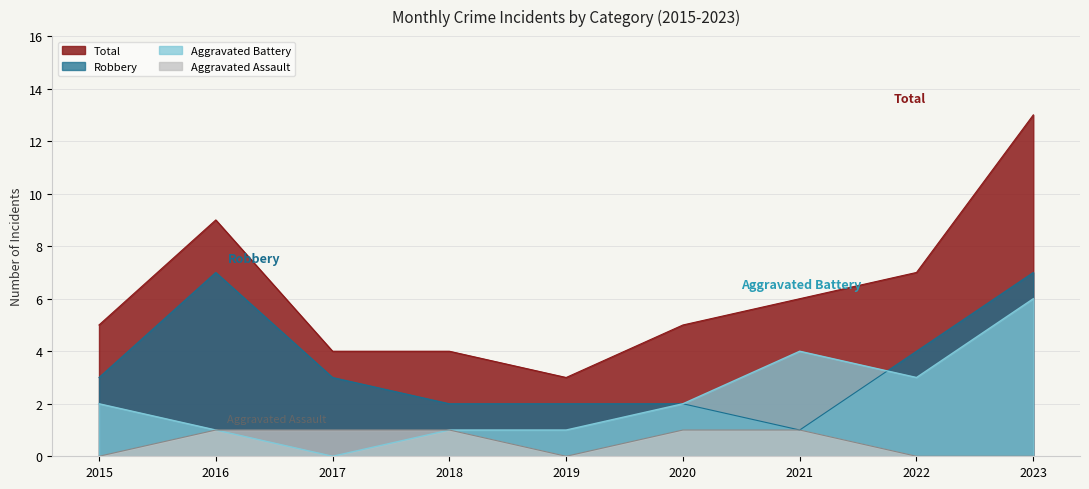

True or false: Total has more than 1 points higher than both neighbors.

False